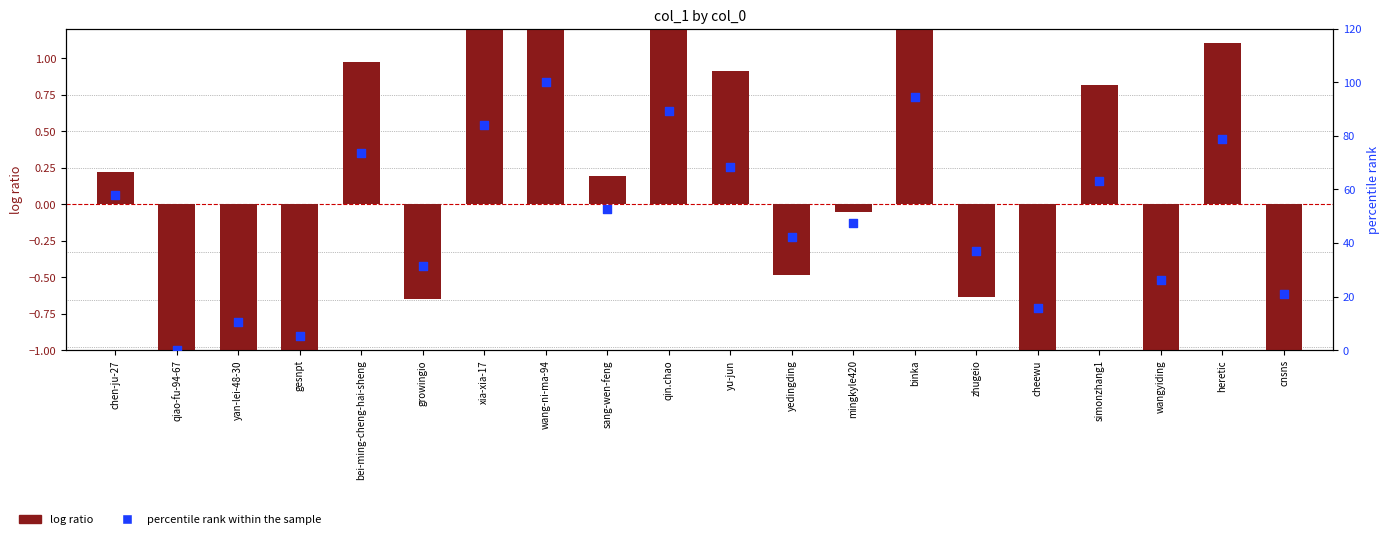

What are all the series names shown in the legend?

log ratio, percentile rank within the sample